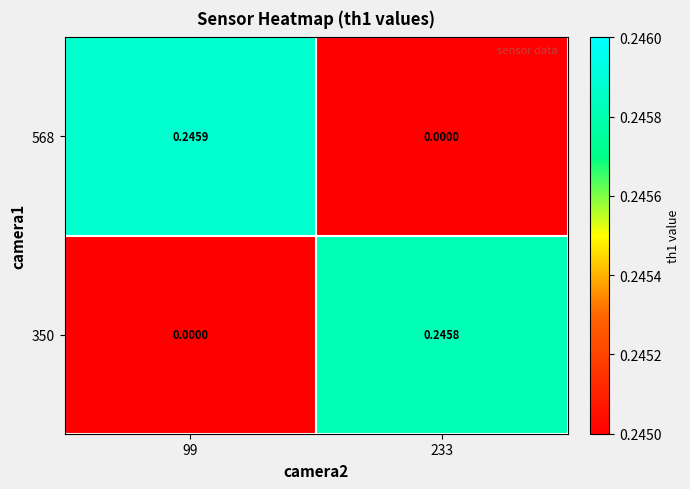

Is the value of 568 at 233 greater than the value of 350 at 233?

No